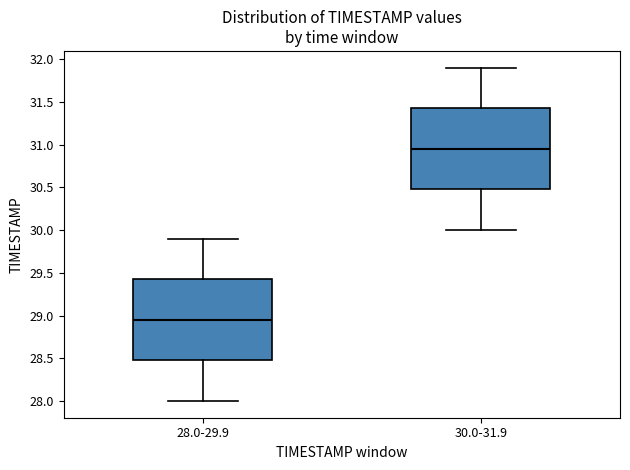

Reading left to right, read every box against the y-axis: the position of its median line, the range the box covers, and the ends of its whiskers. The values are not printed on the chart, so give them approximately, as read against the axis.

28.0-29.9: median 28.95, box 28.50 to 29.45, whiskers 28.00 to 29.90
30.0-31.9: median 30.95, box 30.50 to 31.45, whiskers 30.00 to 31.90